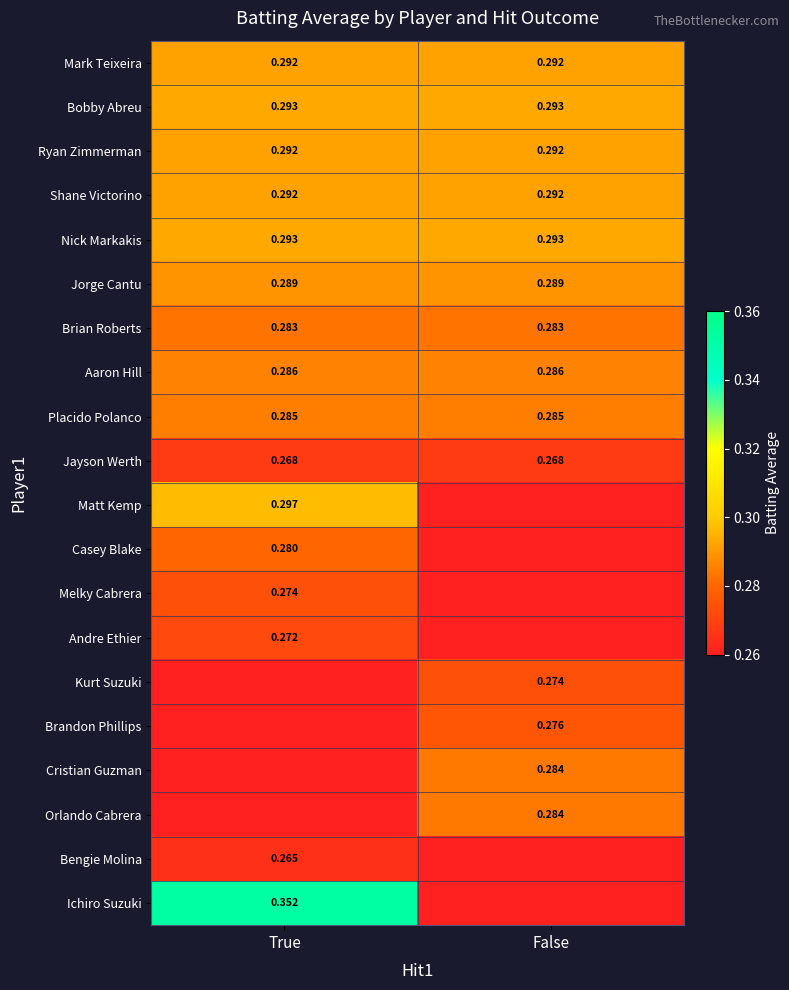

What is the greatest value displayed?

0.4